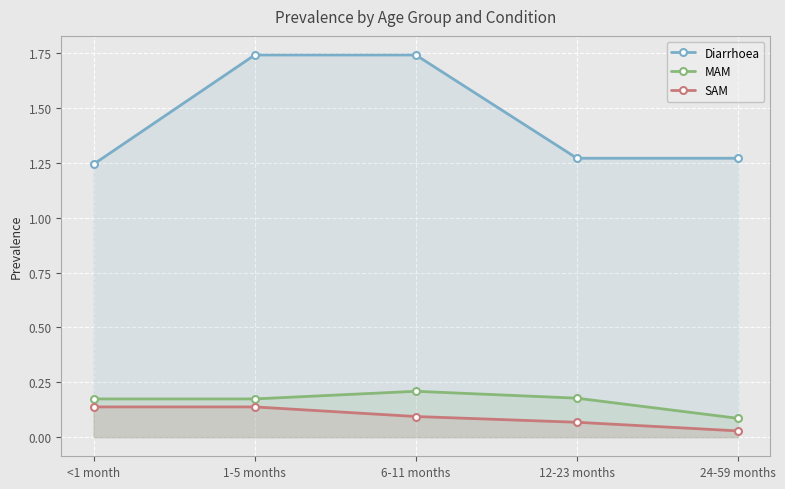

Reading left to right, what are all the values shown in this chart?

Diarrhoea: 1.2	1.7	1.7	1.3	1.3
MAM: 0.2	0.2	0.2	0.2	0.1
SAM: 0.1	0.1	0.1	0.1	0.0